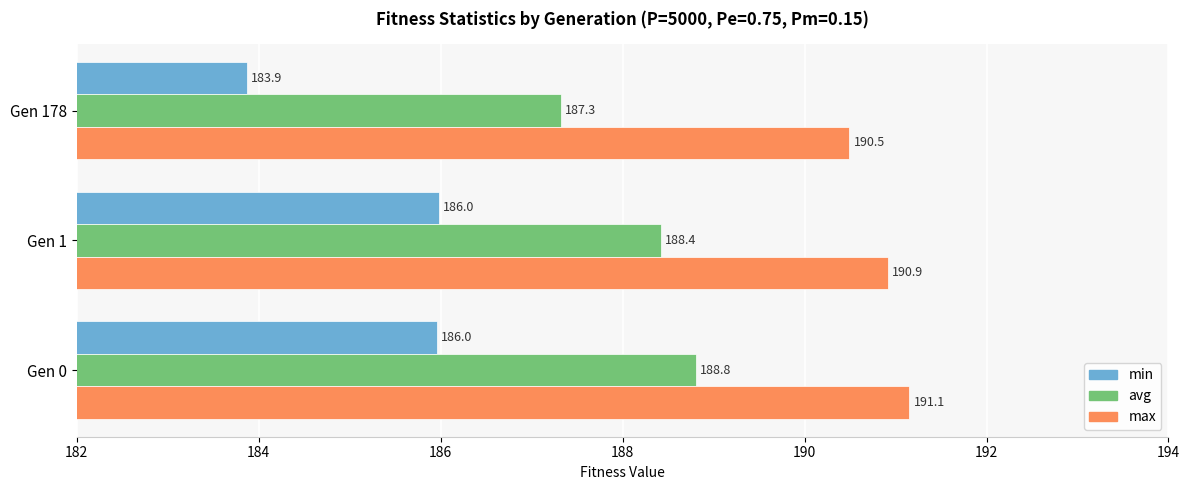

At how many categories does at least one series exceed 185?

3